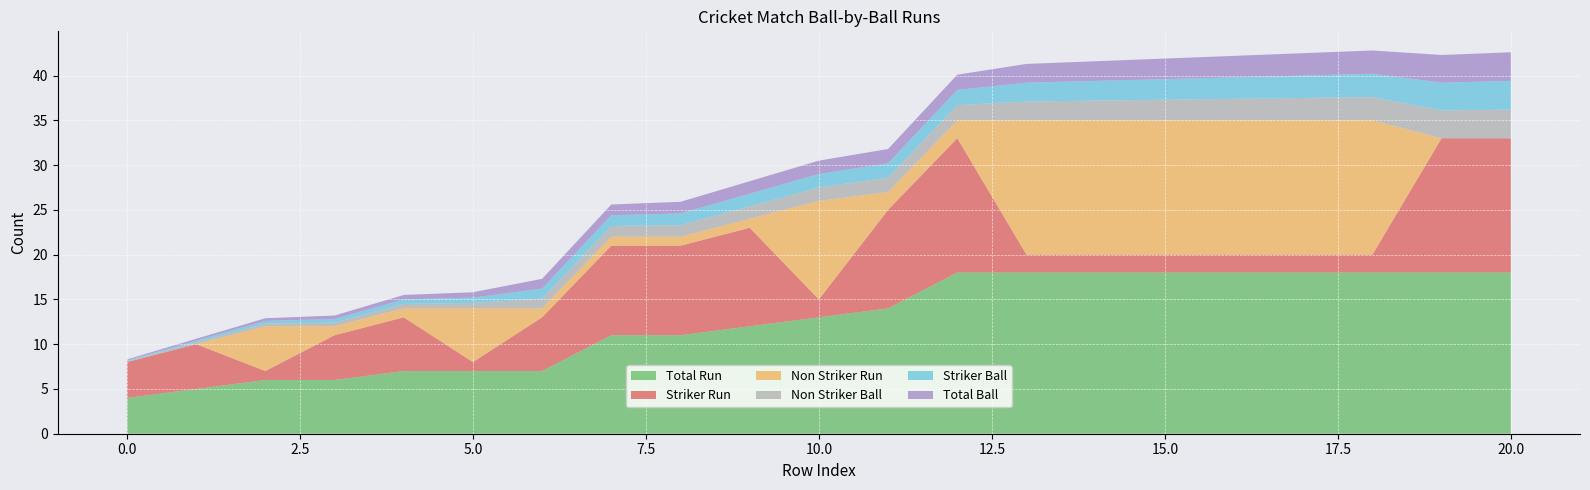

Reading left to right, list all the values displayed in this chart.

Non Striker Ball: 0=0.1	1=0.2	2=0.3	3=0.4	4=0.5	5=0.6	6=1.1	7=1.2	8=1.3	9=1.4	10=1.5	11=1.6	12=1.7	13=2.1	14=2.2	15=2.3	16=2.4	17=2.5	18=2.6	19=3.1	20=3.2
Non Striker Run: 0=0.0	1=0.0	2=5.0	3=1.0	4=1.0	5=6.0	6=1.0	7=1.0	8=1.0	9=1.0	10=11.0	11=2.0	12=2.0	13=15.0	14=15.0	15=15.0	16=15.0	17=15.0	18=15.0	19=0.0	20=0.0
Striker Ball: 0=0.1	1=0.2	2=0.3	3=0.4	4=0.5	5=0.6	6=1.1	7=1.2	8=1.3	9=1.4	10=1.5	11=1.6	12=1.7	13=2.1	14=2.2	15=2.3	16=2.4	17=2.5	18=2.6	19=3.1	20=3.2
Striker Run: 0=4.0	1=5.0	2=1.0	3=5.0	4=6.0	5=1.0	6=6.0	7=10.0	8=10.0	9=11.0	10=2.0	11=11.0	12=15.0	13=2.0	14=2.0	15=2.0	16=2.0	17=2.0	18=2.0	19=15.0	20=15.0
Total Ball: 0=0.1	1=0.2	2=0.3	3=0.4	4=0.5	5=0.6	6=1.1	7=1.2	8=1.3	9=1.4	10=1.5	11=1.6	12=1.7	13=2.1	14=2.2	15=2.3	16=2.4	17=2.5	18=2.6	19=3.1	20=3.2
Total Run: 0=4.0	1=5.0	2=6.0	3=6.0	4=7.0	5=7.0	6=7.0	7=11.0	8=11.0	9=12.0	10=13.0	11=14.0	12=18.0	13=18.0	14=18.0	15=18.0	16=18.0	17=18.0	18=18.0	19=18.0	20=18.0